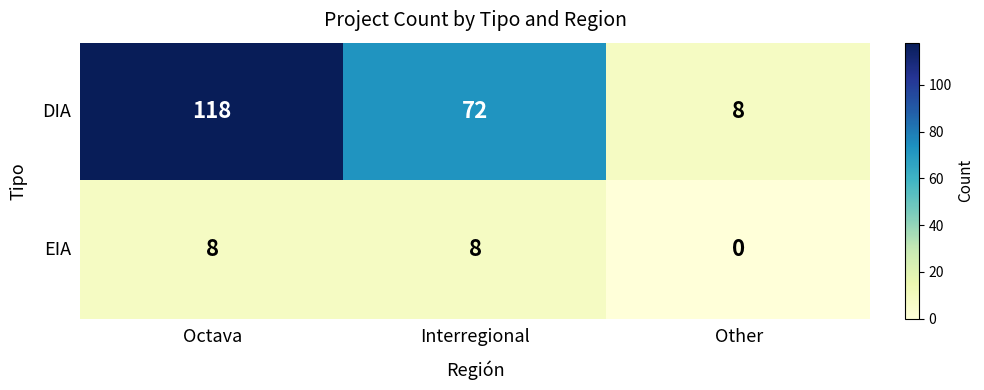

True or false: EIA has a value of 8 at Octava.

True